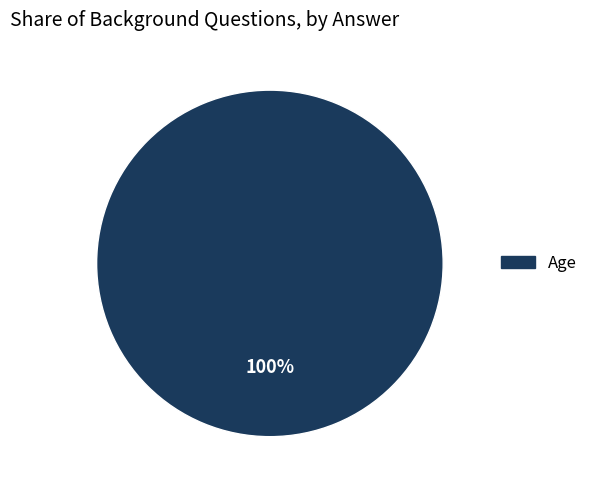

Is there a majority slice in this chart?

Yes